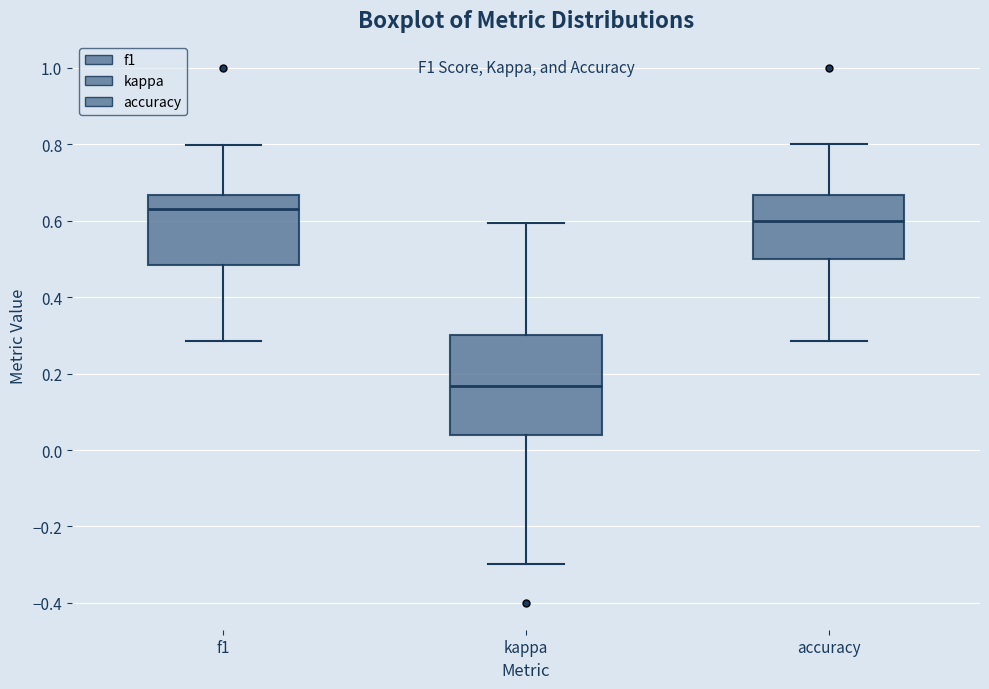

Which box is the tallest, from its lower edge to its upper edge?

kappa